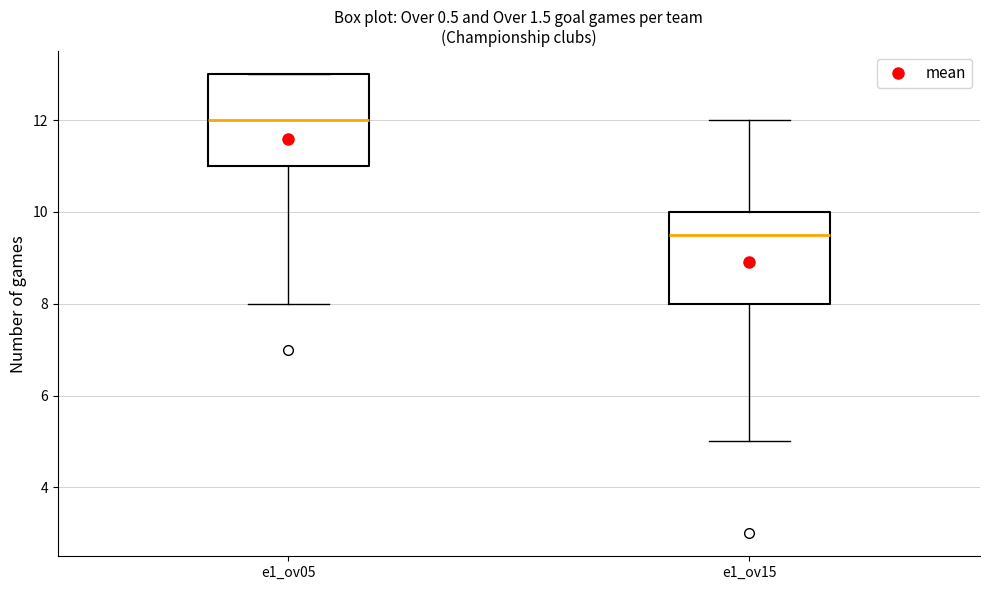

Which box has the highest median line?

e1_ov05